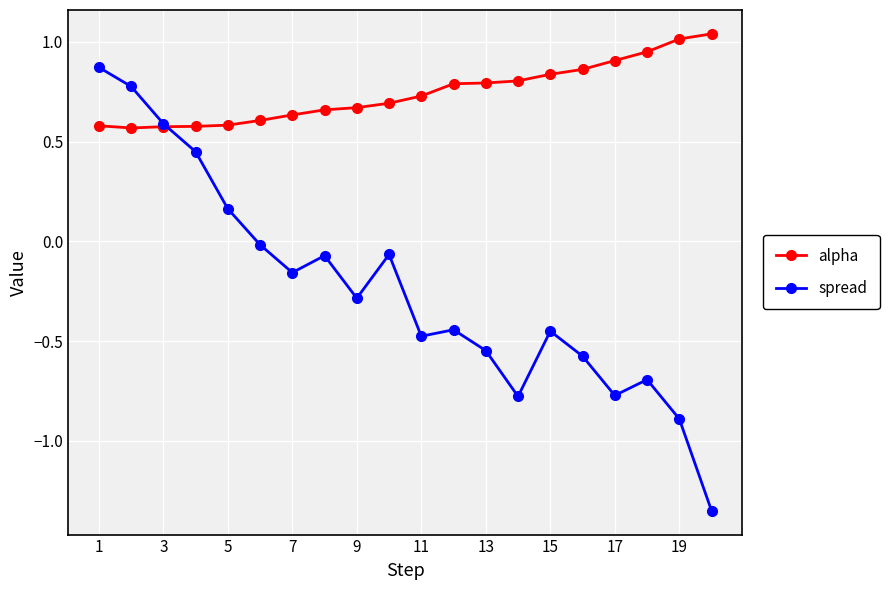

How many lines are shown in the chart?

2